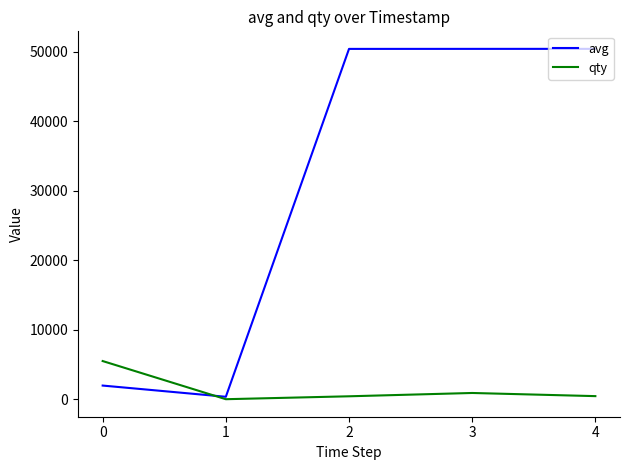

True or false: qty and avg cross at least once.

True